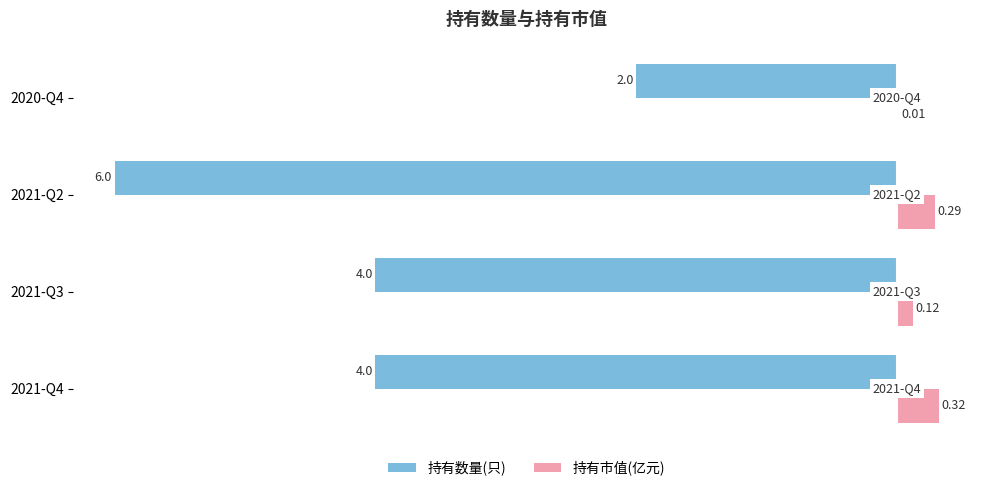

Which series has the largest total across all categories?

持有市值(亿元)